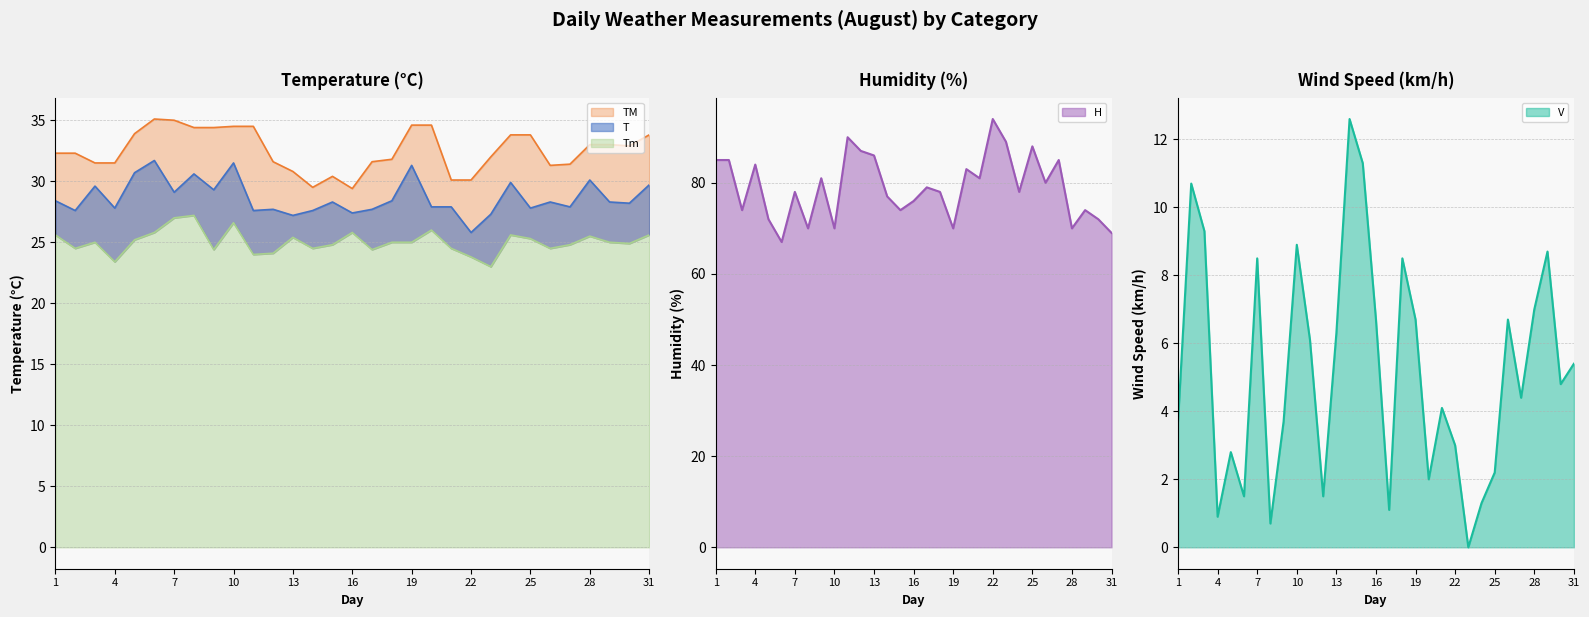

What is the sum of the T values at 1 and 6?

60.1